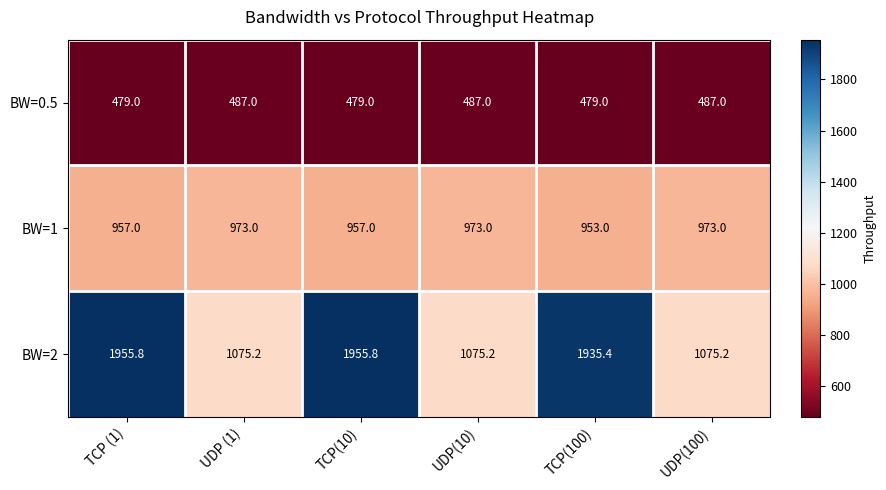

Reading left to right, transcribe all the data shown in this chart.

BW=0.5: 479.0	487.0	479.0	487.0	479.0	487.0
BW=1: 957.0	973.0	957.0	973.0	953.0	973.0
BW=2: 1955.8	1075.2	1955.8	1075.2	1935.4	1075.2